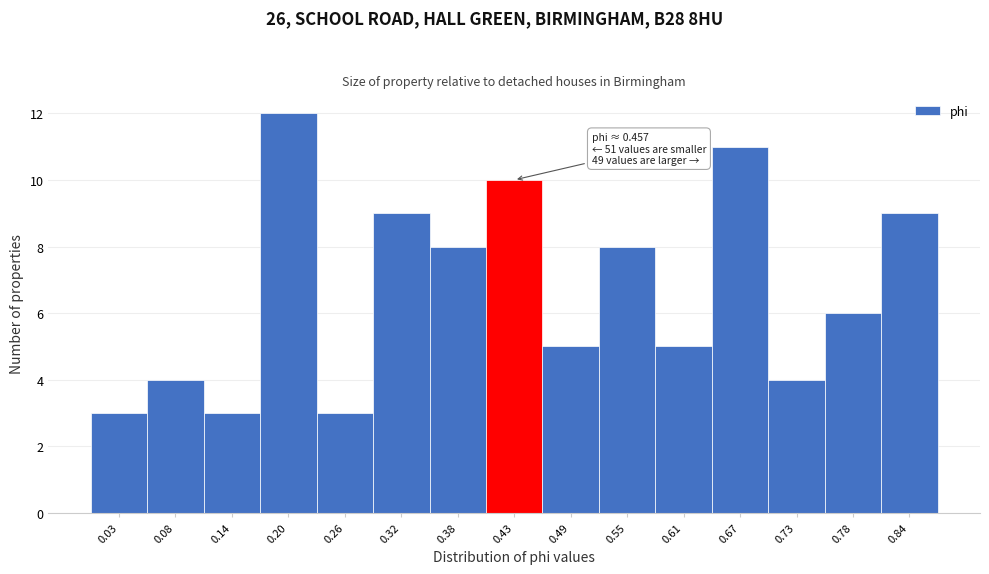

Reading left to right, list all the values displayed in this chart.

3	4	3	12	3	9	8	10	5	8	5	11	4	6	9